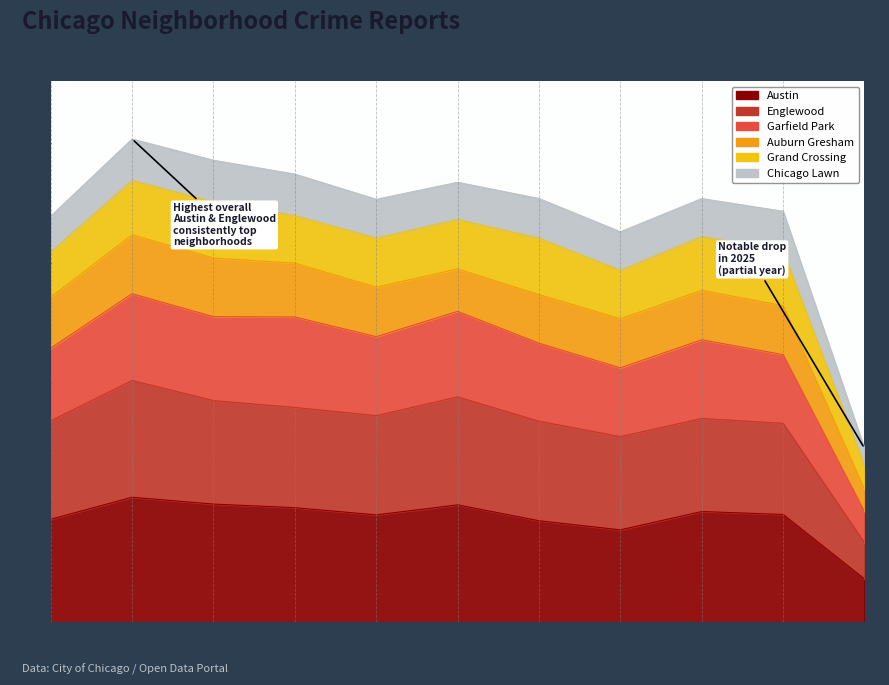

At how many categories does at least one series exceed 4025?

10